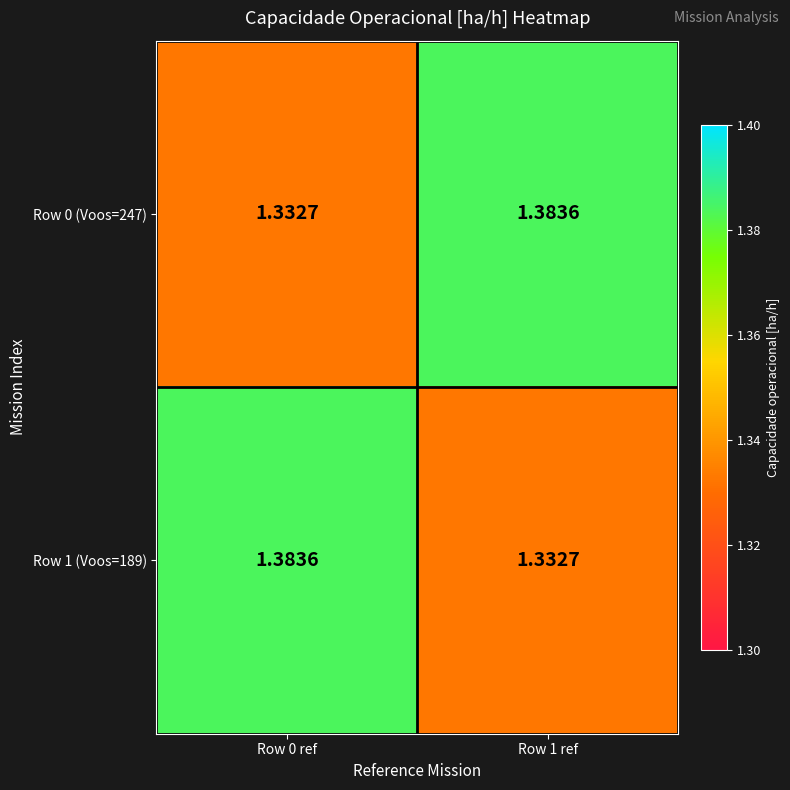

Is the value of Row 0 (Voos=247) at Row 0 ref greater than the value of Row 1 (Voos=189) at Row 0 ref?

No